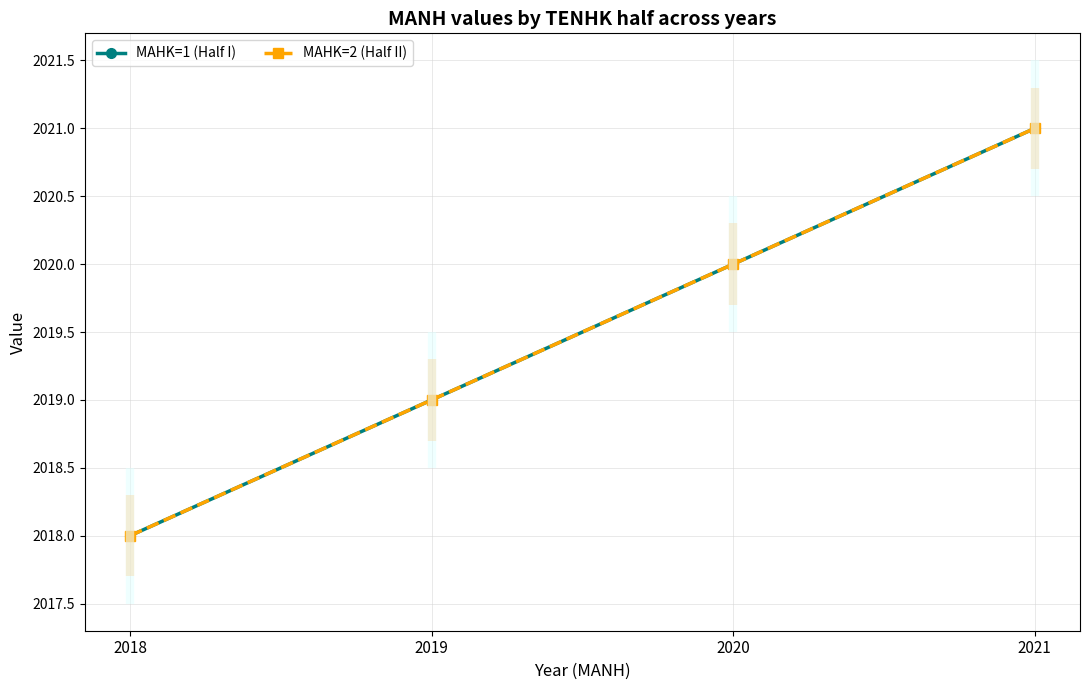

What is the difference between the maximum and second lowest values in the MAHK=1 (Half I) series?

2